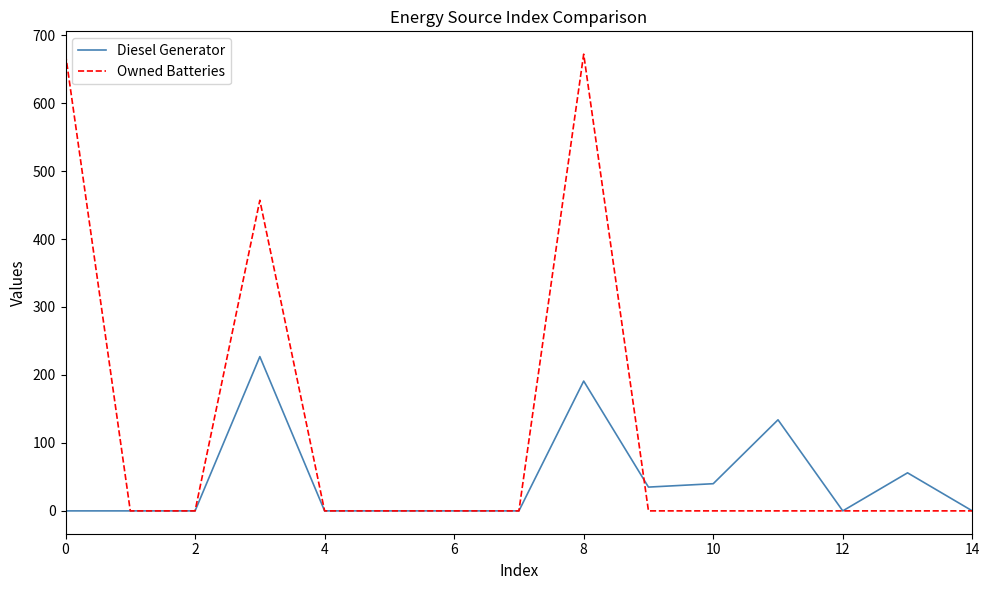

Which series has the largest total across all categories?

Owned Batteries